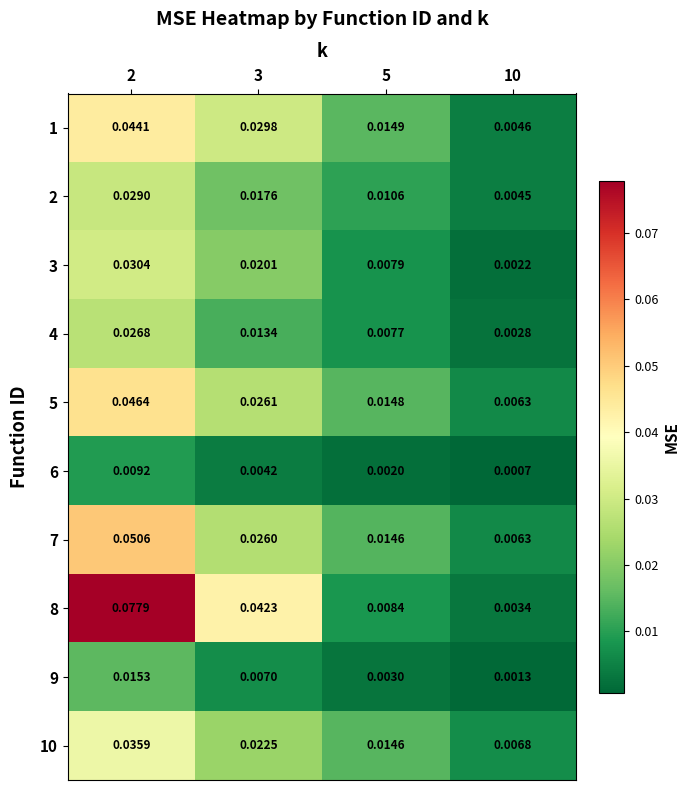

At how many categories does at least one series exceed 0?

4